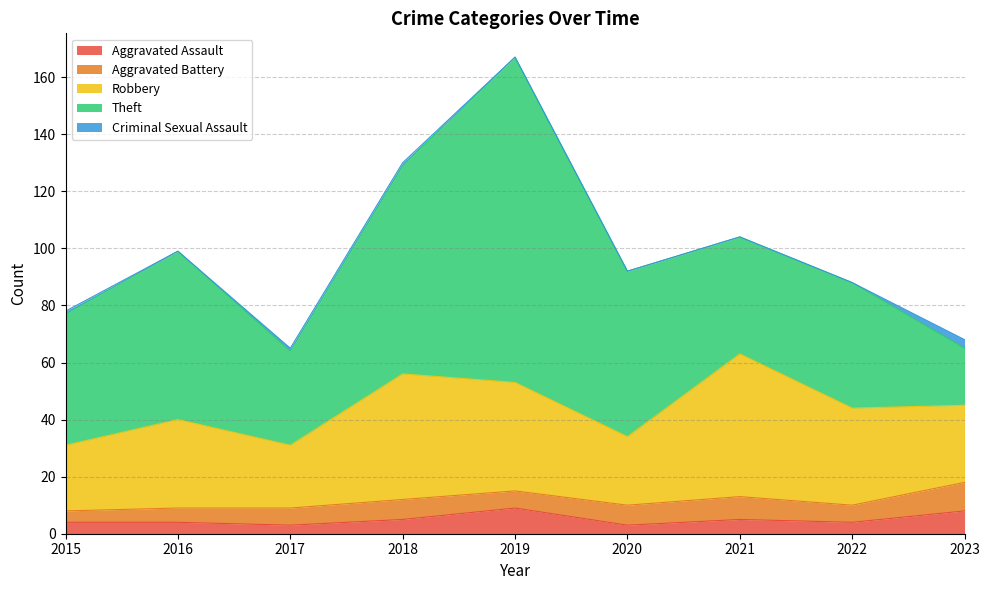

Reading left to right, extract all data points from this chart.

Aggravated Assault: 2015=4	2016=4	2017=3	2018=5	2019=9	2020=3	2021=5	2022=4	2023=8
Aggravated Battery: 2015=4	2016=5	2017=6	2018=7	2019=6	2020=7	2021=8	2022=6	2023=10
Robbery: 2015=23	2016=31	2017=22	2018=44	2019=38	2020=24	2021=50	2022=34	2023=27
Theft: 2015=46	2016=59	2017=33	2018=73	2019=114	2020=58	2021=41	2022=44	2023=20
Criminal Sexual Assault: 2015=1	2016=0	2017=1	2018=1	2019=0	2020=0	2021=0	2022=0	2023=3